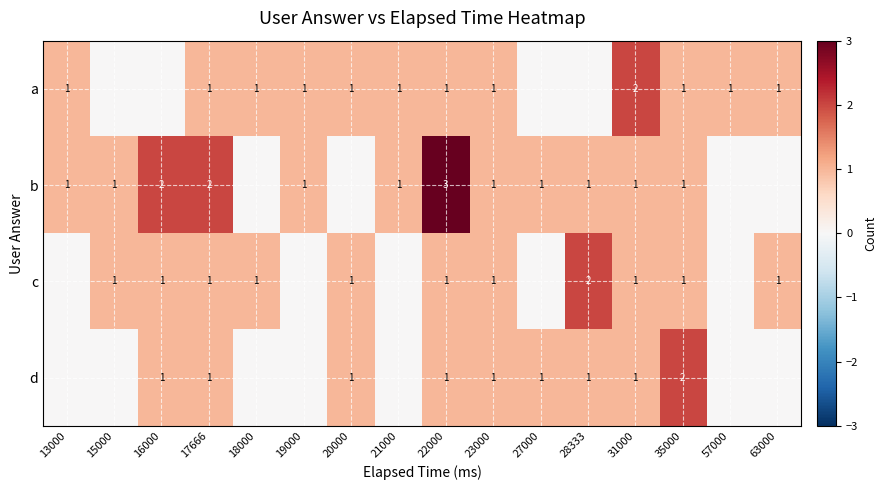

Is it true that a equals 1 at 23000?

True